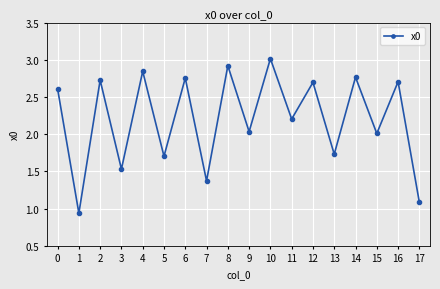

At which label does the data first exceed 2?

0